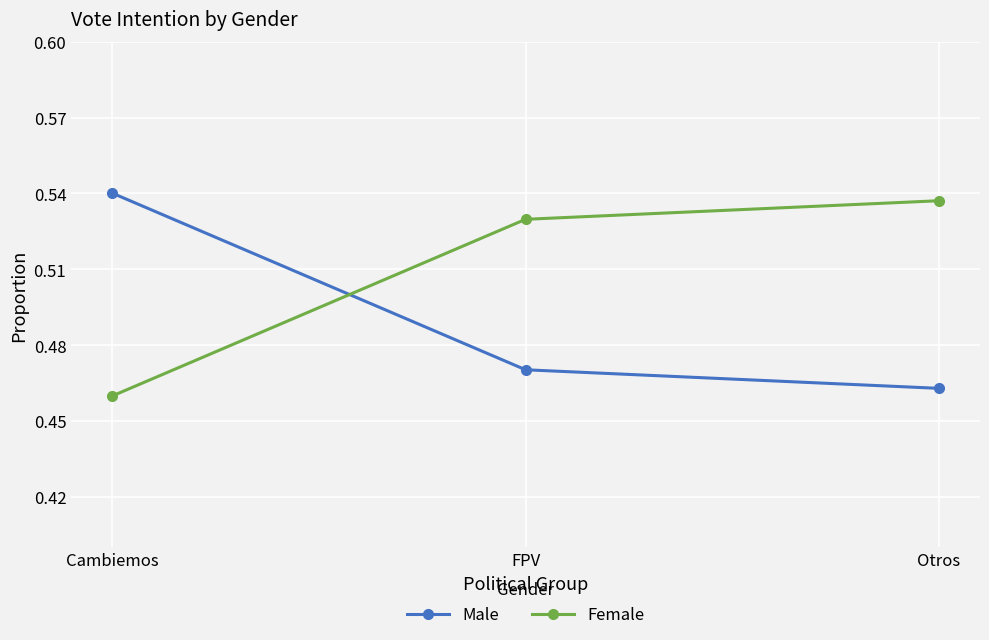

The value of Male at FPV is 0.2. True or false?

False